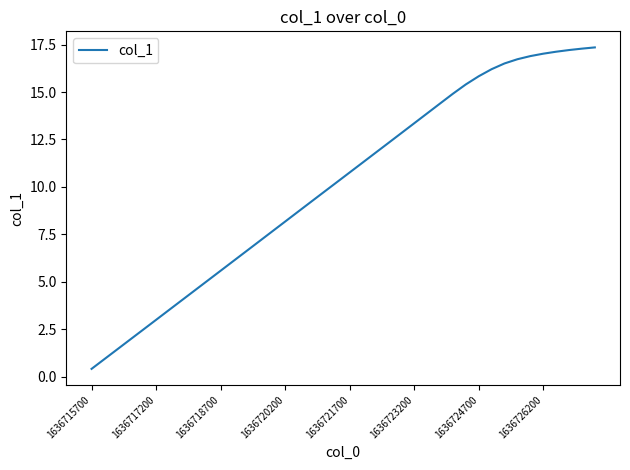

What is the maximum value shown in the chart?

17.4